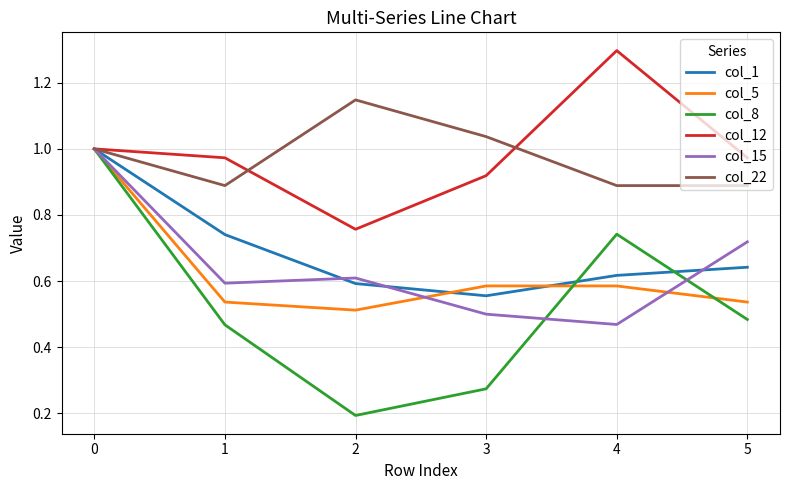

At 5, list the series in order from smallest to largest.

col_8, col_5, col_1, col_15, col_22, col_12